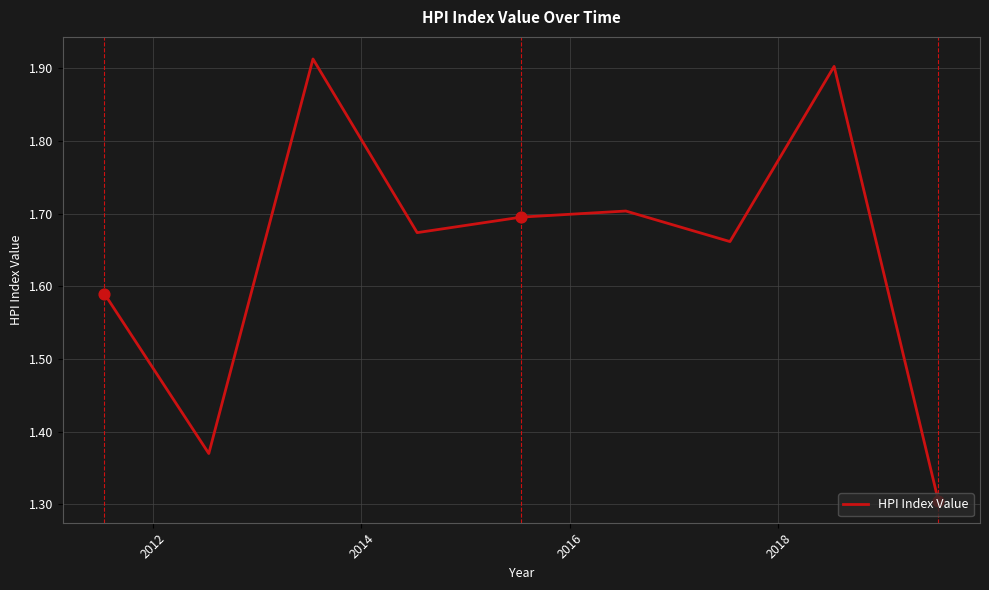

What is the smallest value displayed?

1.3